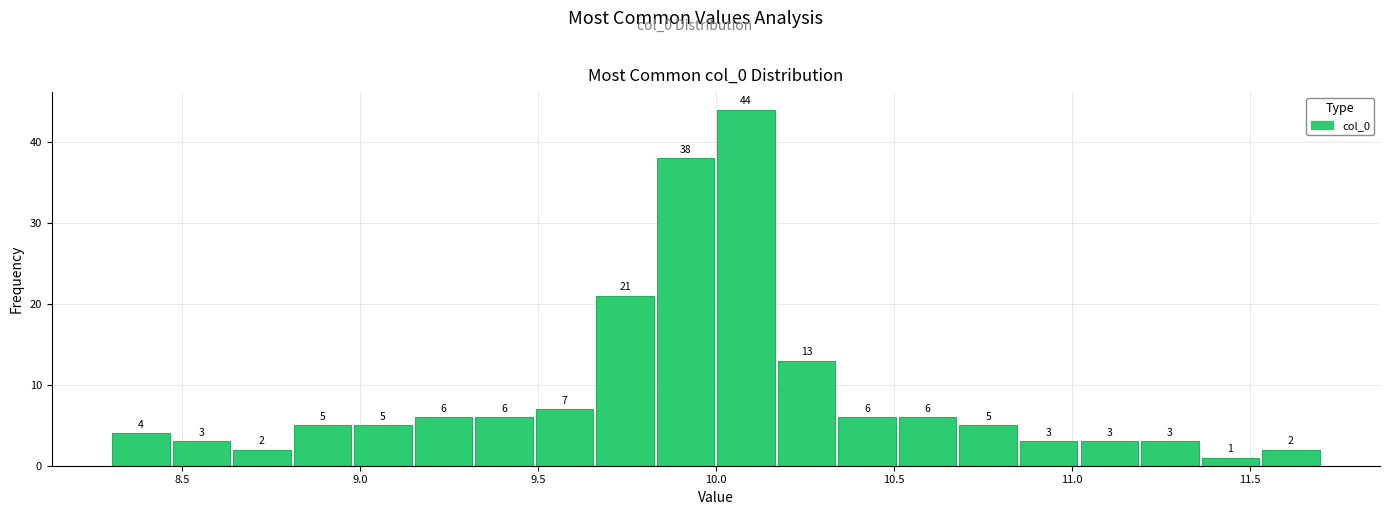

Read against the x-axis, roughly where is the centre of the tallest bar?

10.10